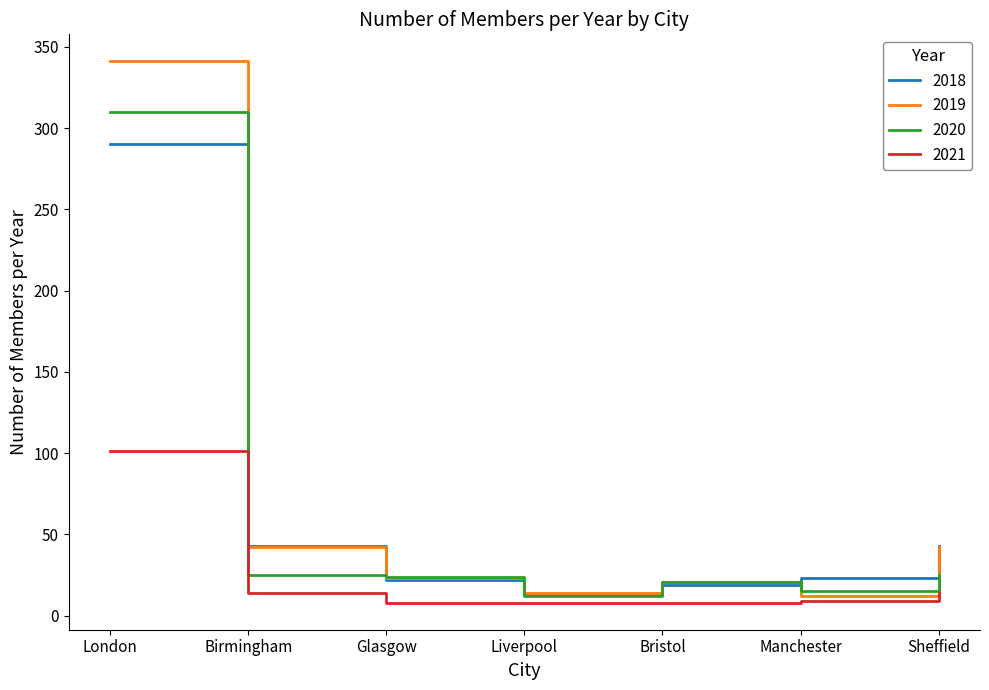

Rank the series by their maximum value, from highest to lowest.

2019, 2020, 2018, 2021